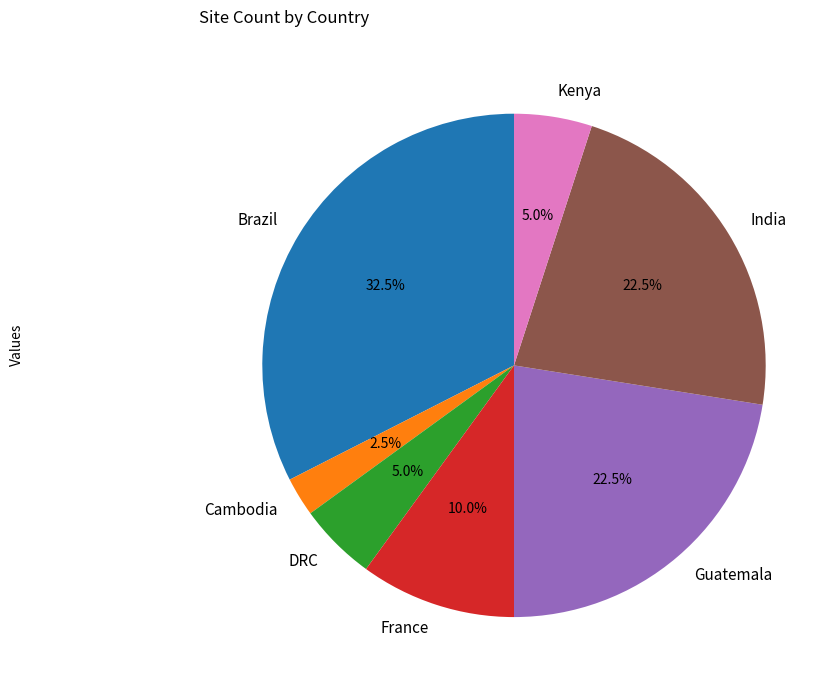

Which slice is the smallest?

Cambodia